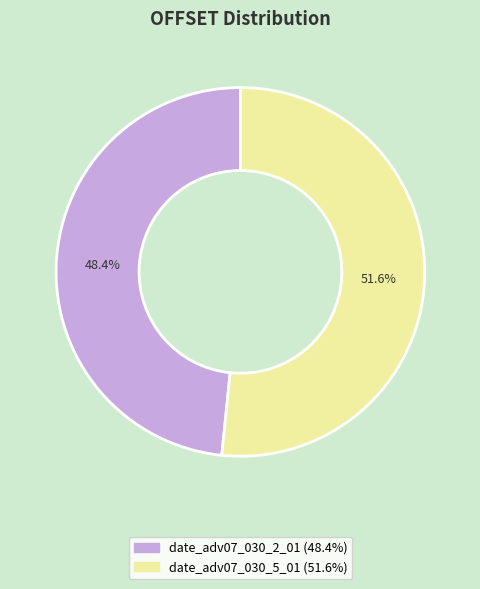

Between date_adv07_030_5_01 and date_adv07_030_2_01, which is larger?

date_adv07_030_5_01